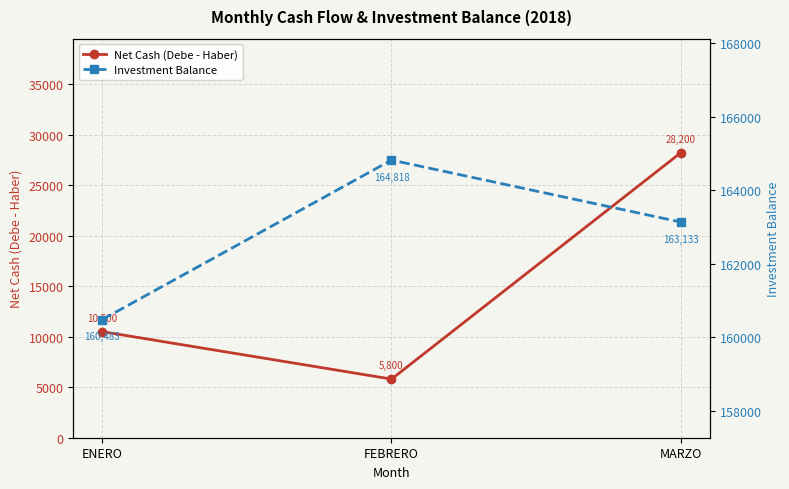

List the series in order of their peak value, lowest first.

Net Cash (Debe - Haber), Investment Balance